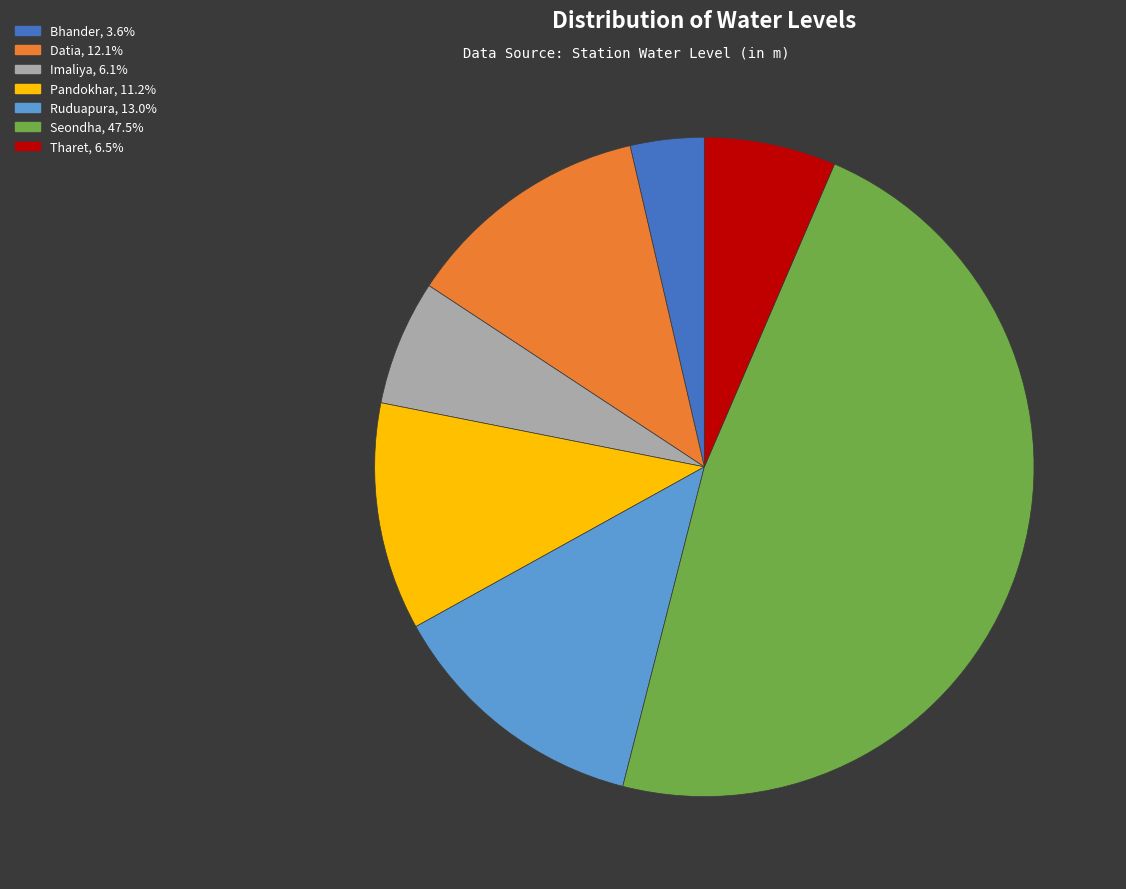

Does Datia, 12.1% represent more than half of the total?

No